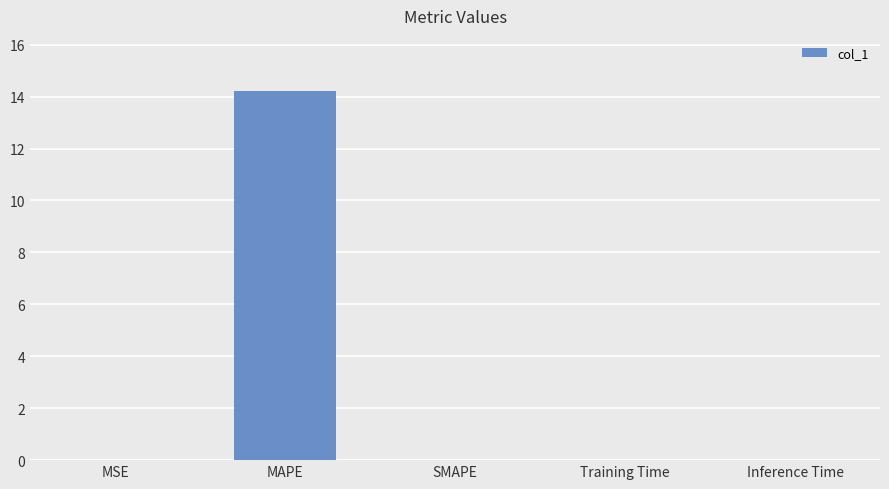

Which has a higher value, MAPE or Training Time?

MAPE